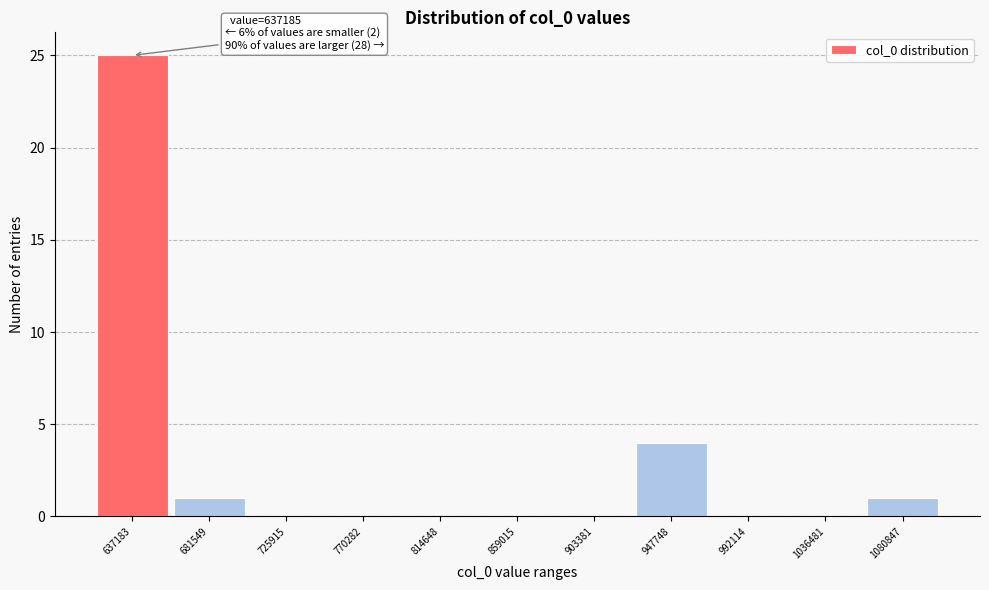

Reading left to right, extract all data points from this chart.

637183=25	681549=1	725915=0	770282=0	814648=0	859015=0	903381=0	947748=4	992114=0	1036481=0	1080847=1